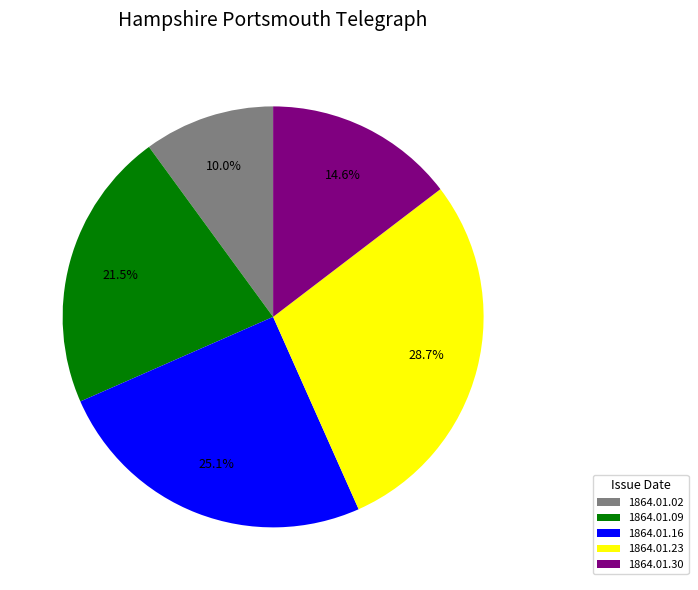

Combined, what portion of the pie is 1864.01.02 and 1864.01.16?

35.1%